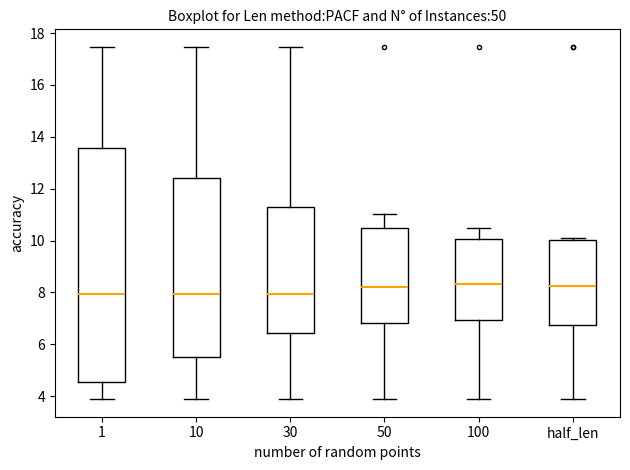

Which box is the tallest, from its lower edge to its upper edge?

1